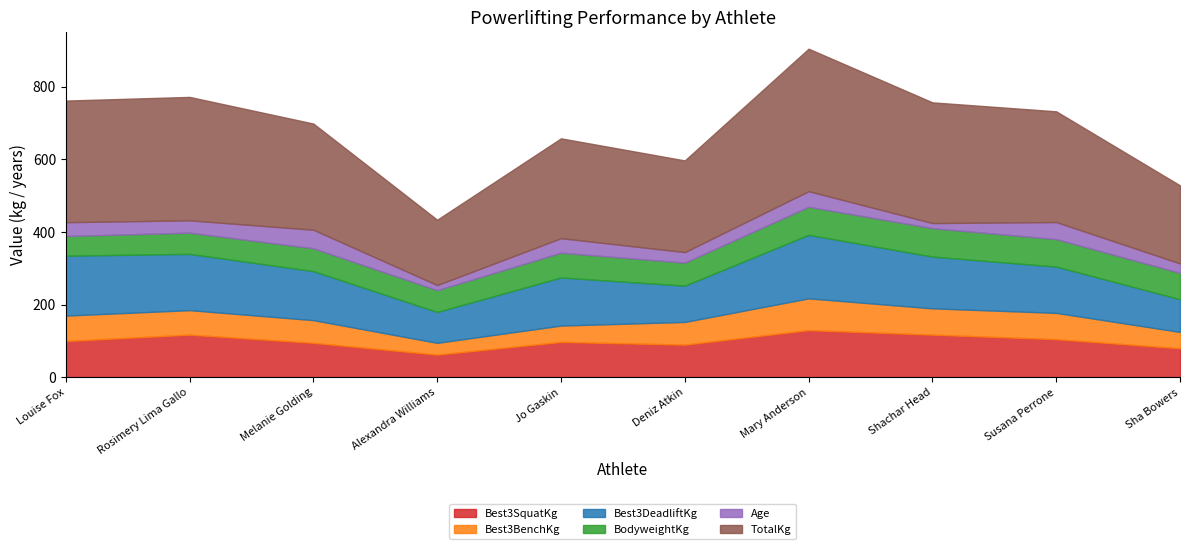

Does the chart have visible grid lines?

No